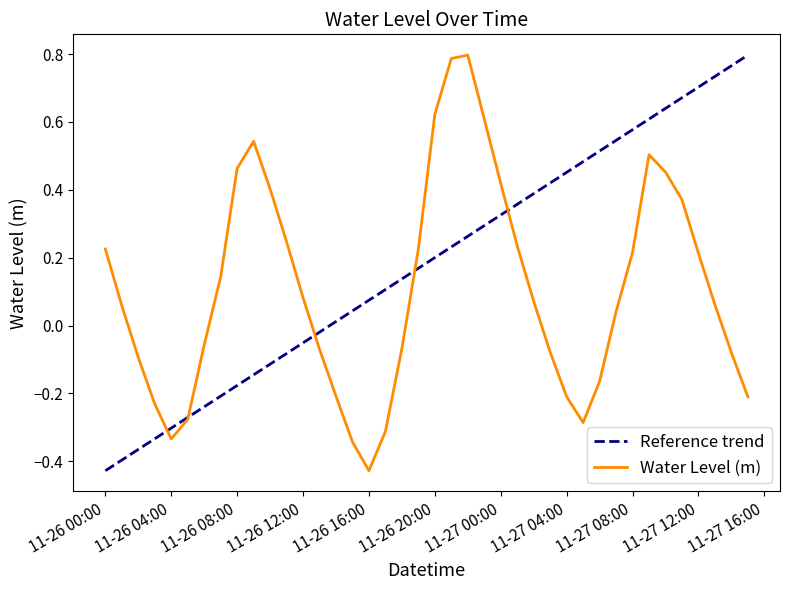

What is the label of the 14th point from the left?

2022-11-26 13:00